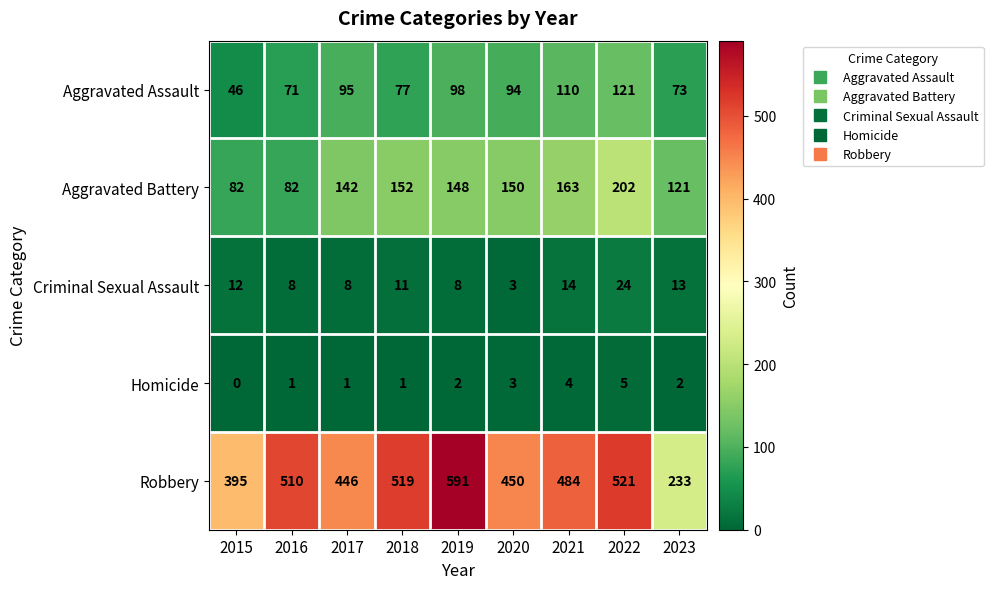

Rank the series by their maximum value, from highest to lowest.

Robbery, Aggravated Battery, Aggravated Assault, Criminal Sexual Assault, Homicide